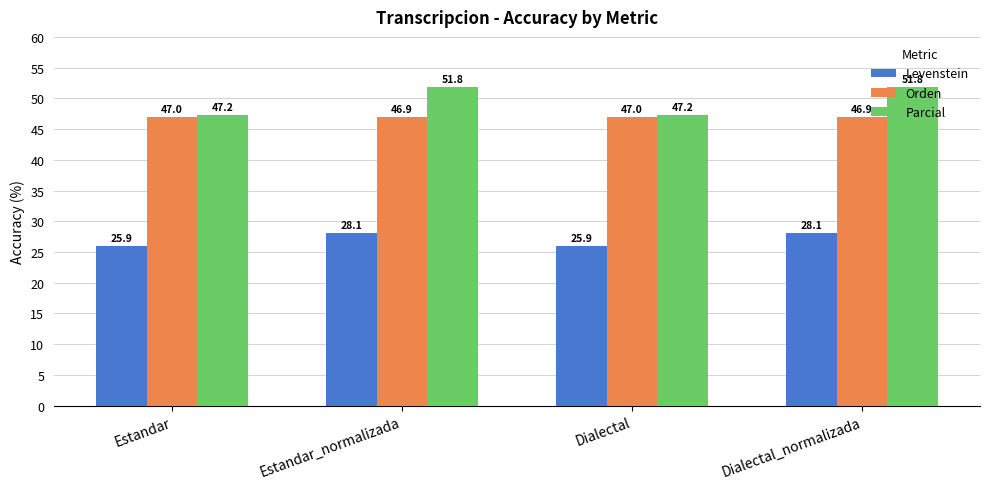

Is the value of Orden at Dialectal greater than the value of Levenstein at Estandar_normalizada?

Yes